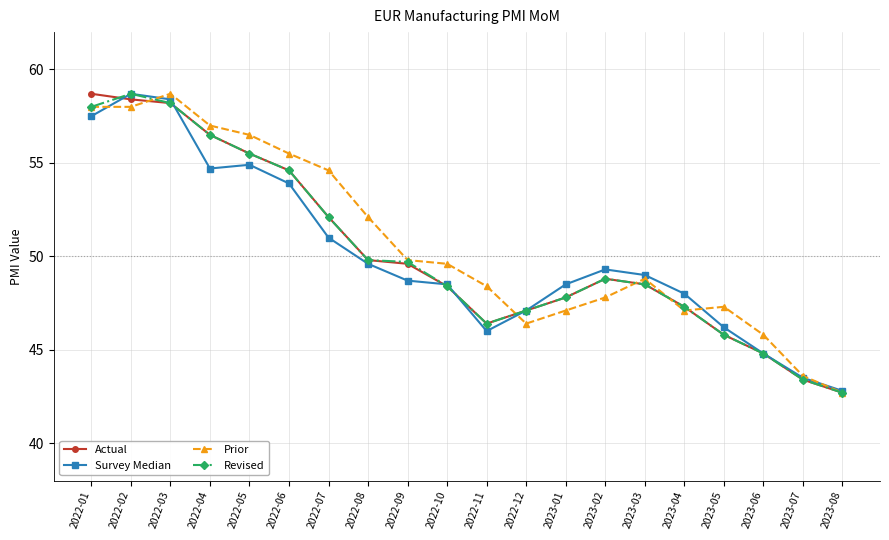

Which series has the largest total across all categories?

Prior